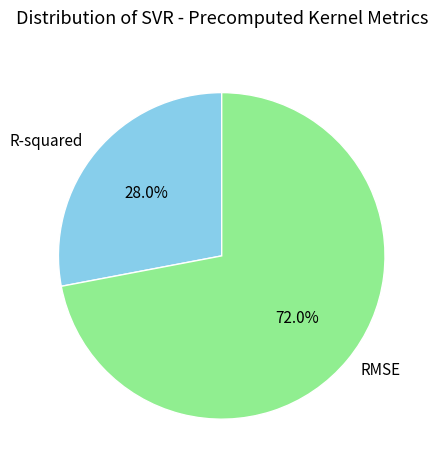

Is it true that R-squared is 22% of the pie?

False